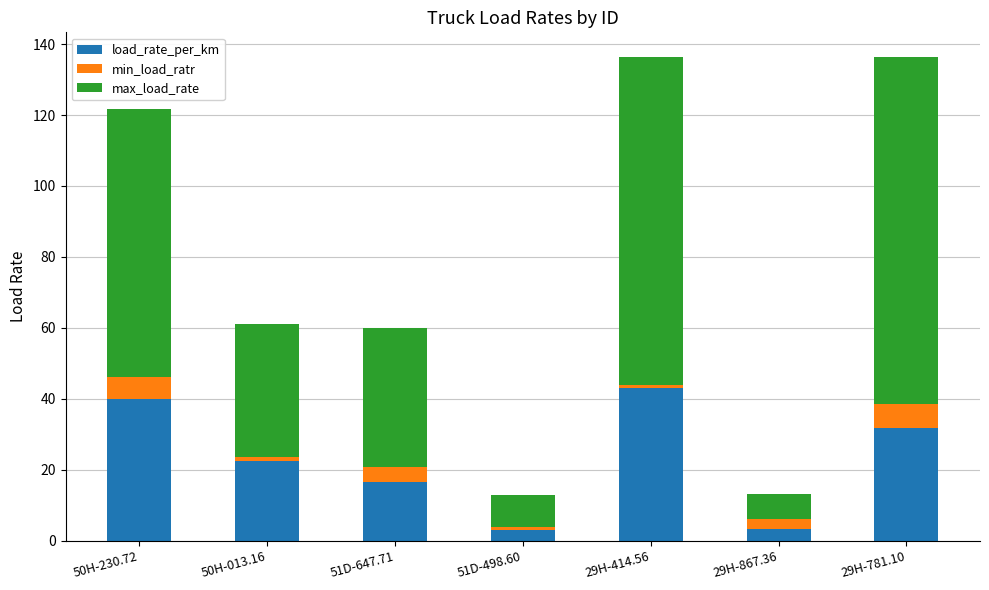

What is the difference between the second highest and second lowest values in the load_rate_per_km series?

36.5